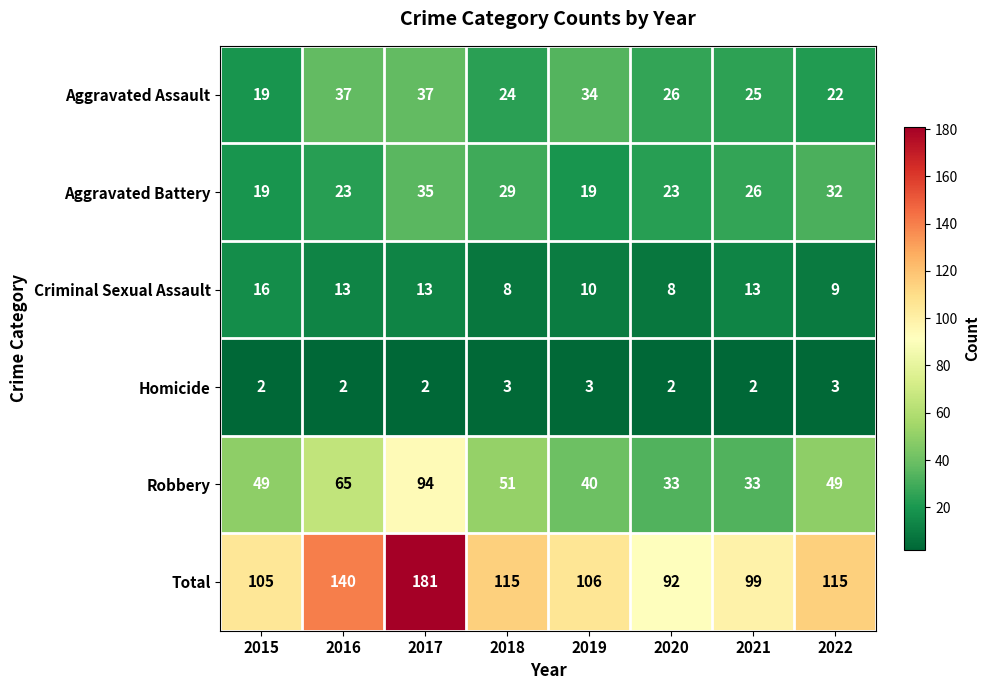

What is the approximate value of Robbery at 2015?

49